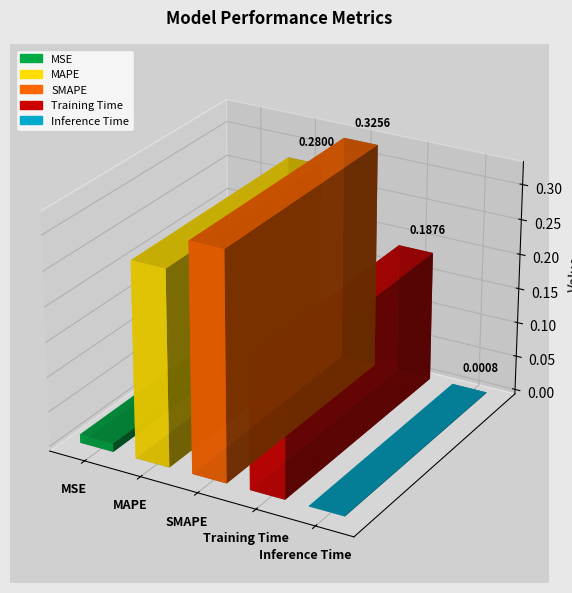

What is the value of the 3rd bar from the left?

0.3